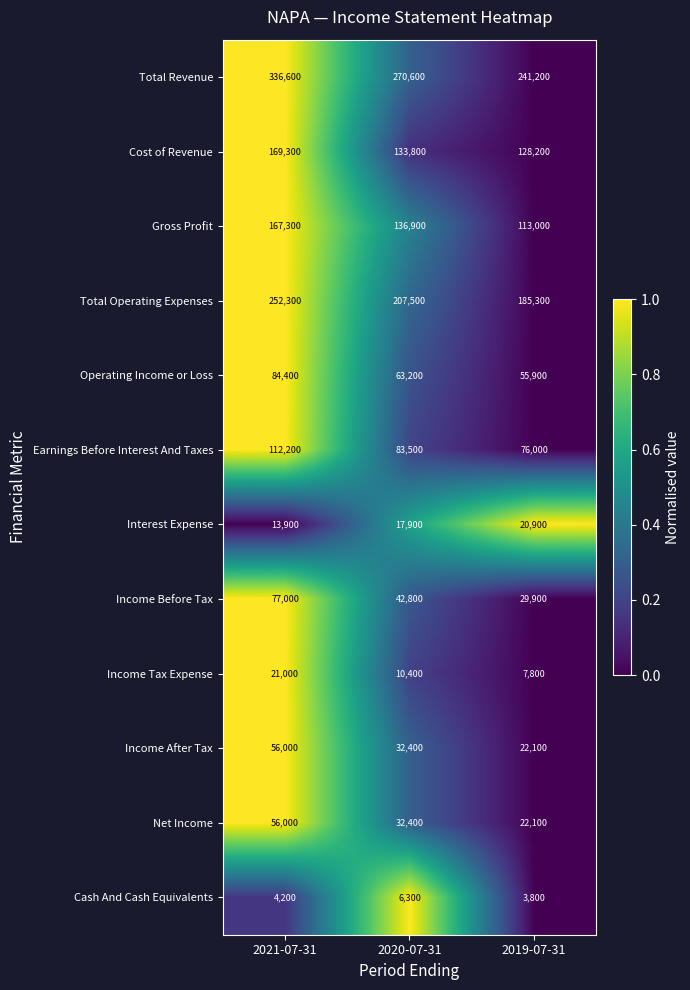

Where does the Cost of Revenue series first go above 133800?

2021-07-31